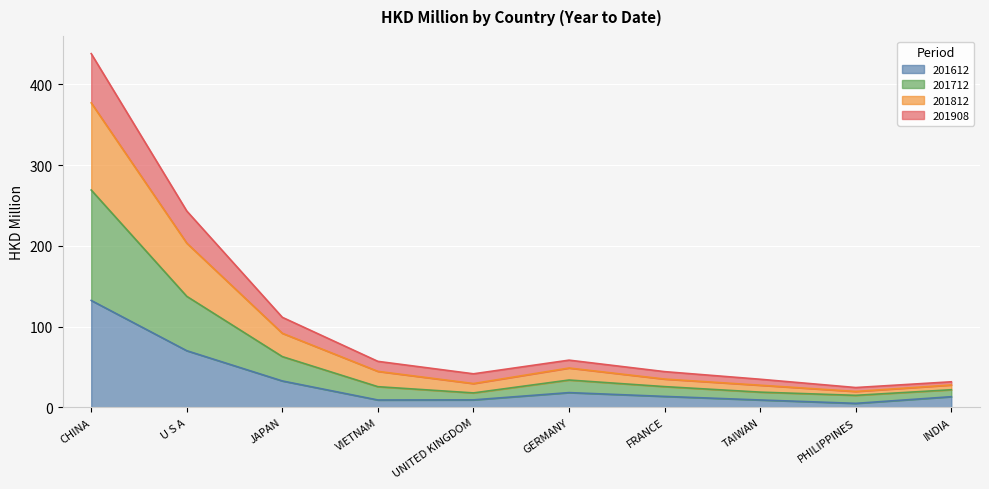

What is the approximate value of 201612 at UNITED KINGDOM?

9.3